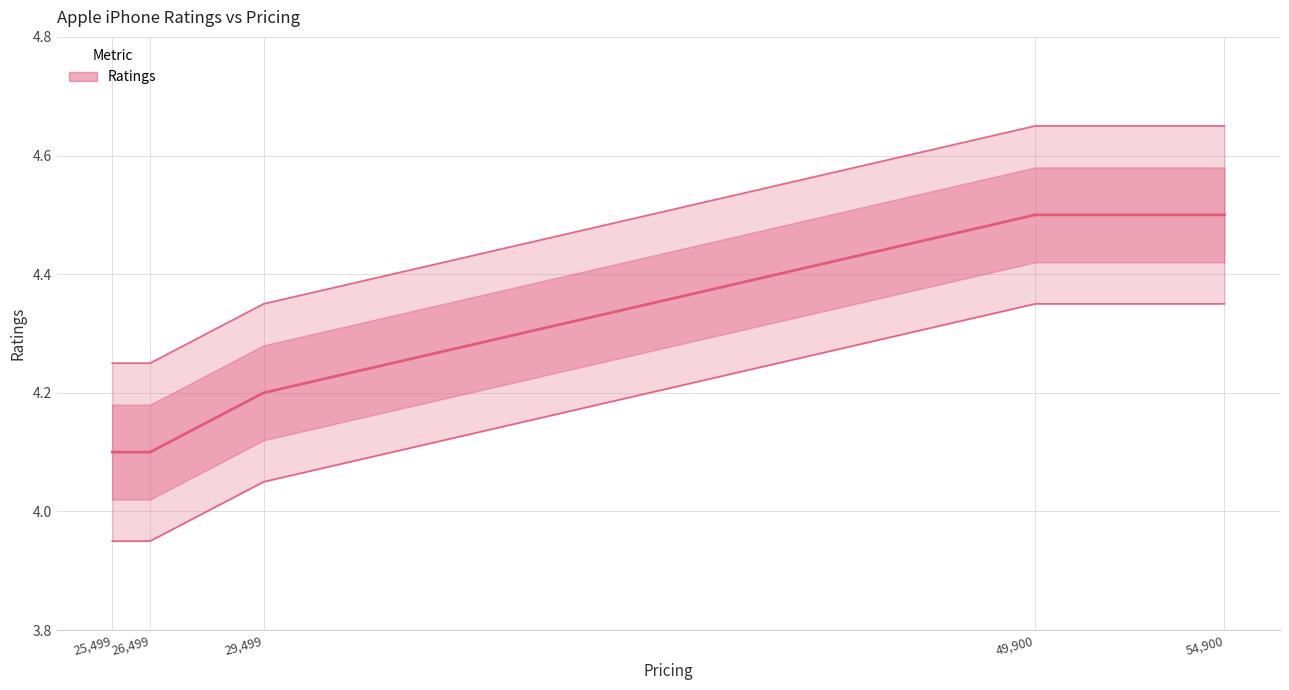

Reading left to right, list all the values displayed in this chart.

25,499=4.1	26,499=4.1	29,499=4.2	49,900=4.5	54,900=4.5